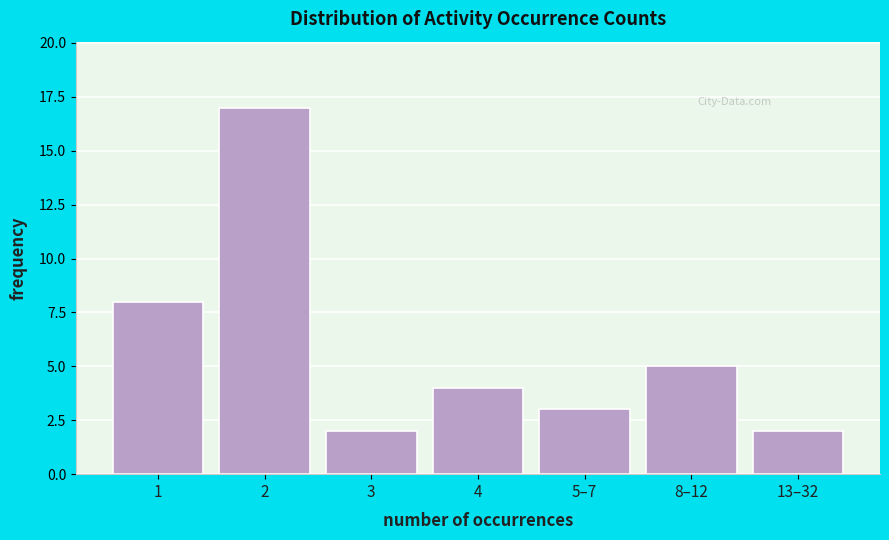

Reading right to left, transcribe all the data shown in this chart.

13–32=2	8–12=5	5–7=3	4=4	3=2	2=17	1=8